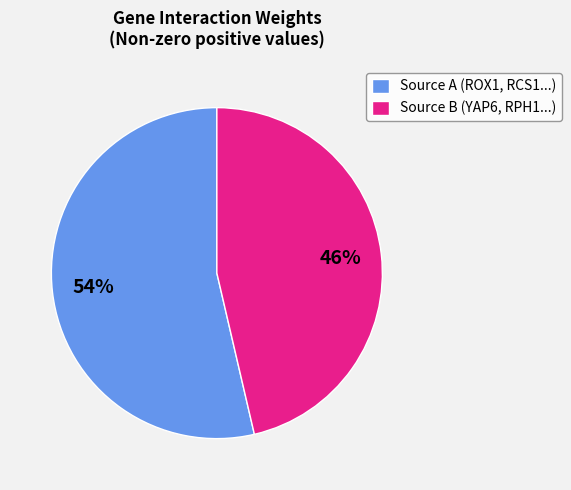

True or false: Source A (ROX1, RCS1...) accounts for 60% of the total.

False